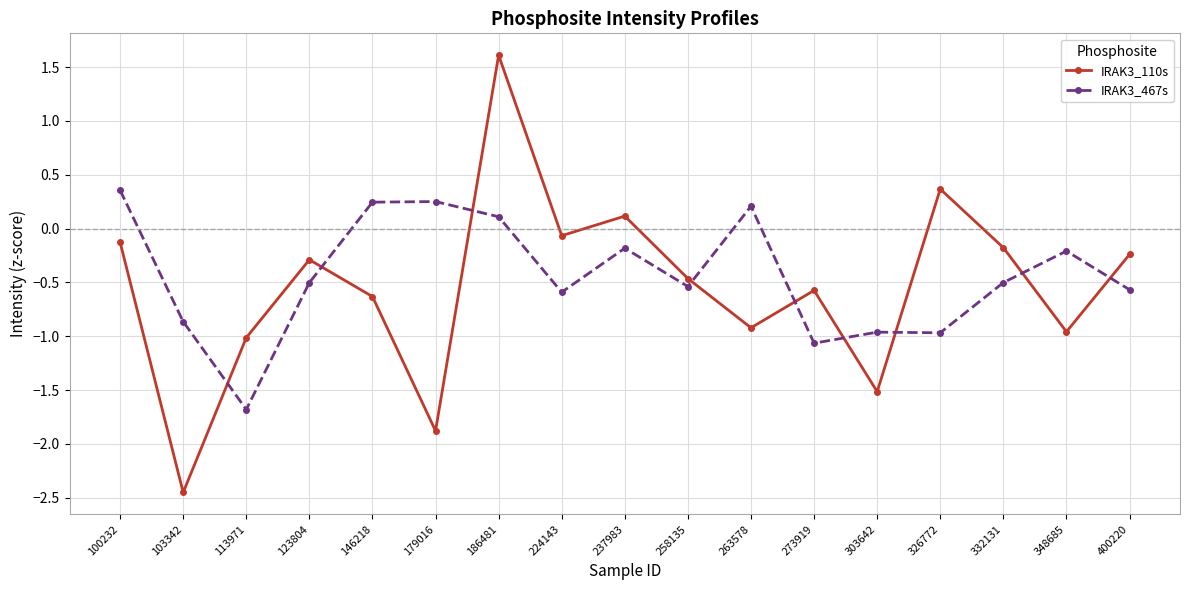

In IRAK3_110s, how many points are higher than both neighbors (excluding endpoints)?

5